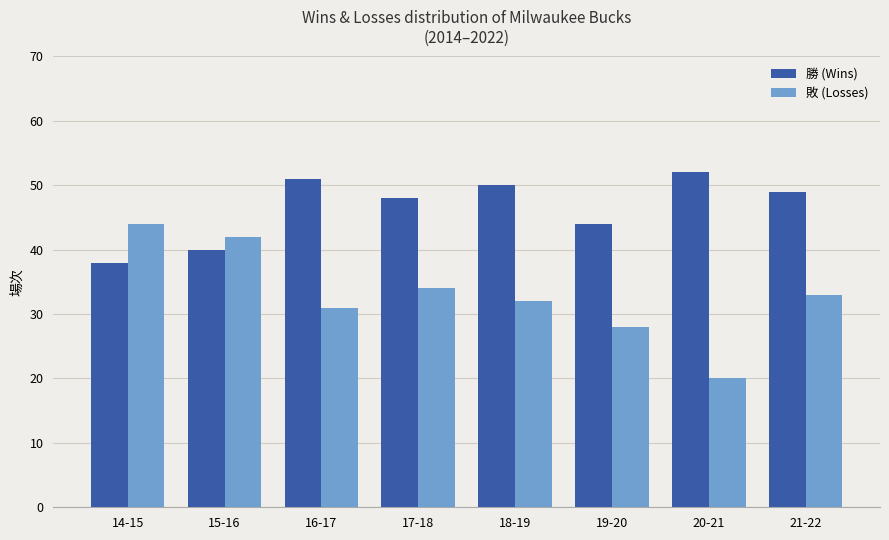

What is the approximate value of 敗 (Losses) at 16-17, to the nearest 5?

30